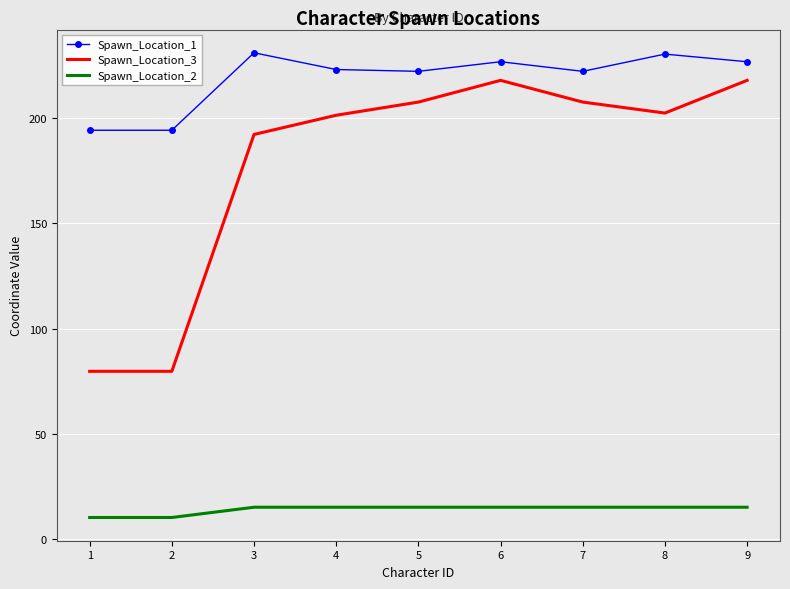

List the series in order of their overall mean, lowest first.

Spawn_Location_2, Spawn_Location_3, Spawn_Location_1